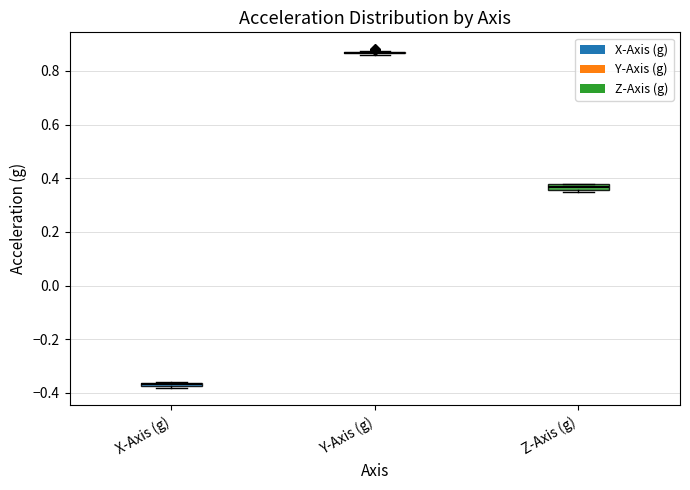

Where is the upper edge of the box for Z-Axis (g) on the y-axis? The values are not printed on the chart, so give them approximately, as read against the axis.

0.38